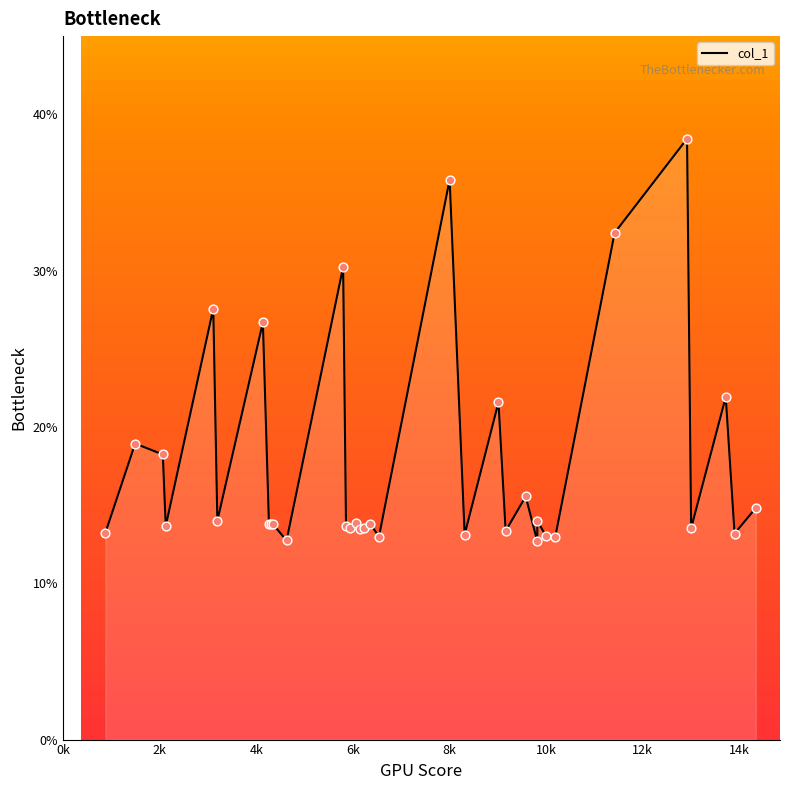

What is the difference between the maximum and minimum values?

25.8